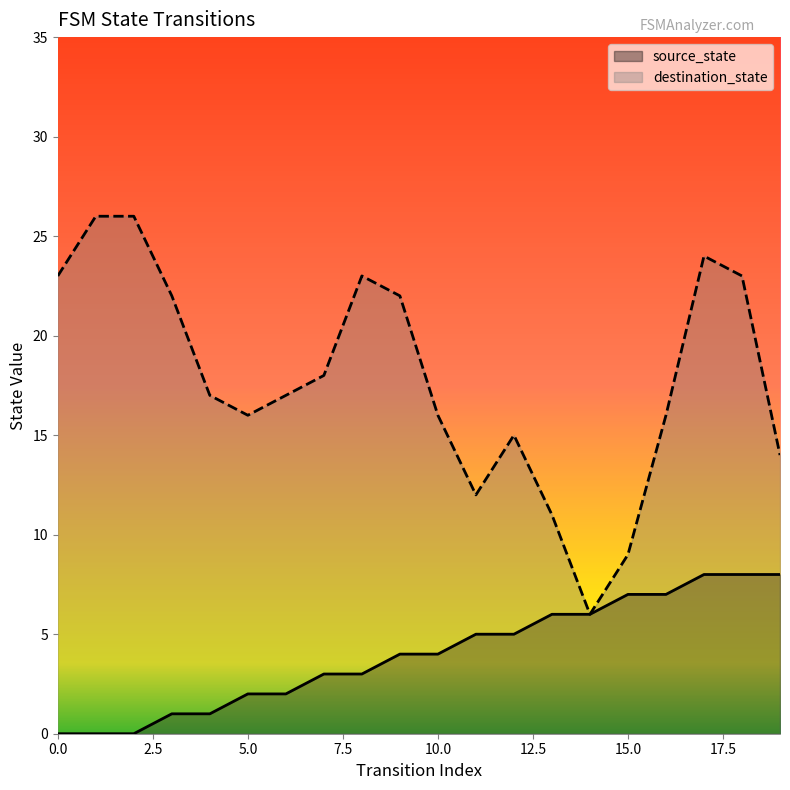

How many lines are shown in the chart?

2